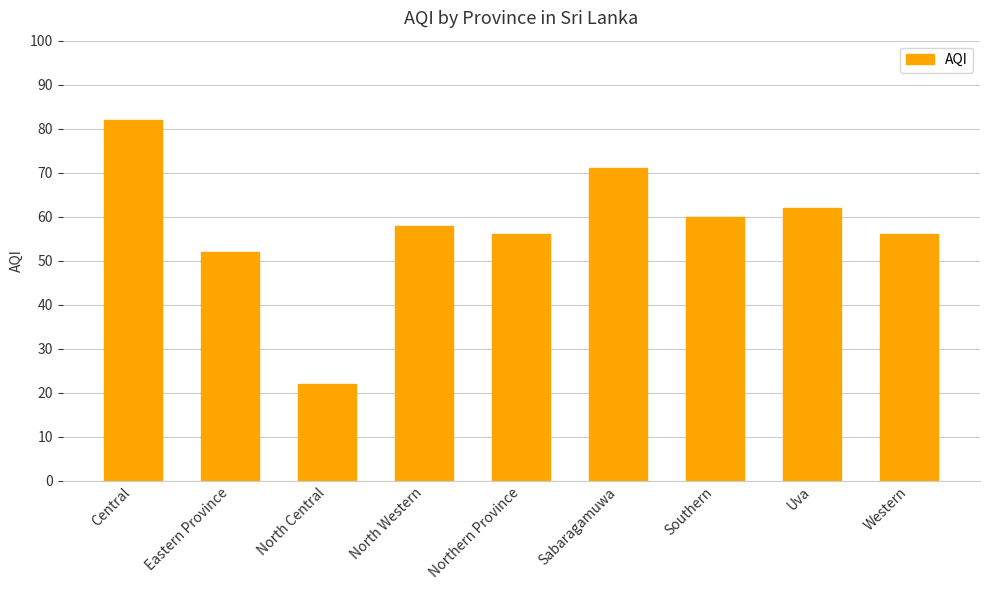

Is it true that the value at Eastern Province is 52?

True